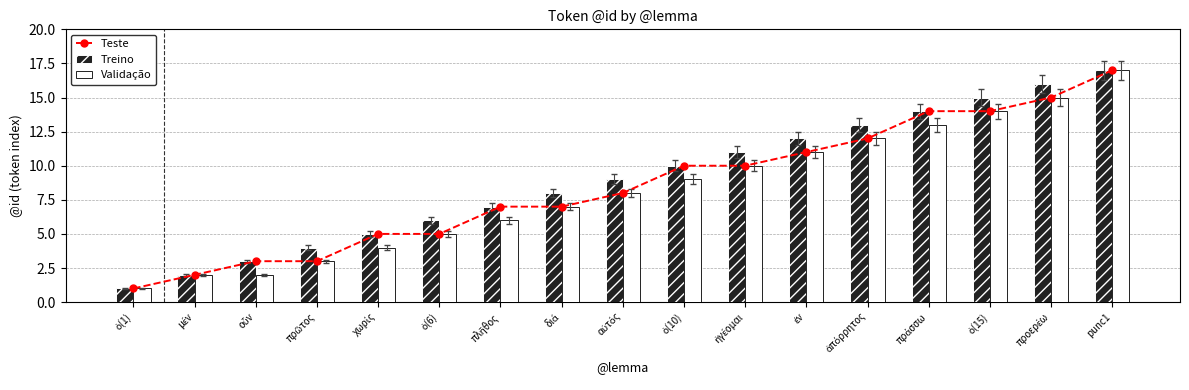

List the series in order of their peak value, highest first.

Teste, Treino, Validação